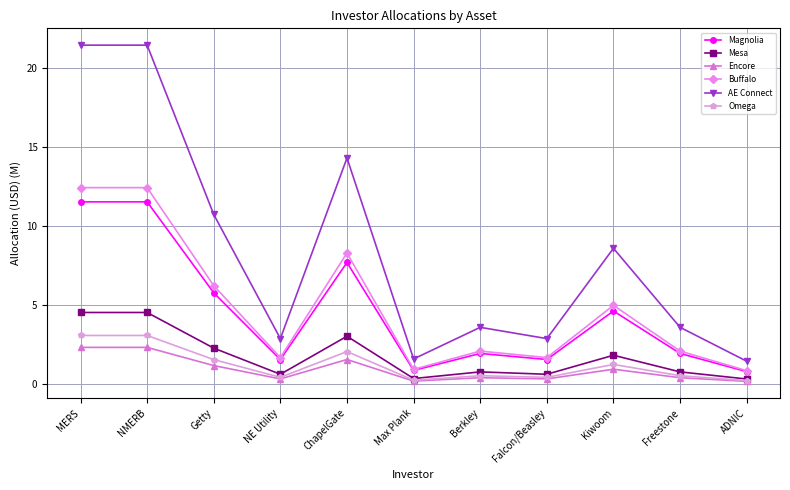

Which series has the widest spread of values?

AE Connect